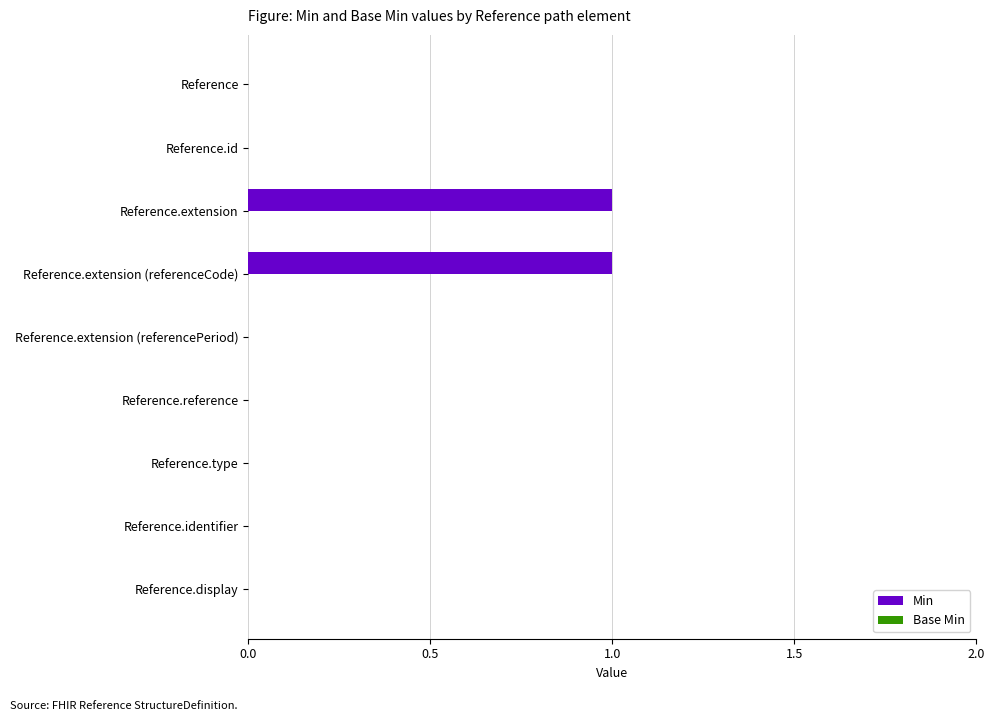

Which has a higher value, Reference or Reference.extension?

Reference.extension